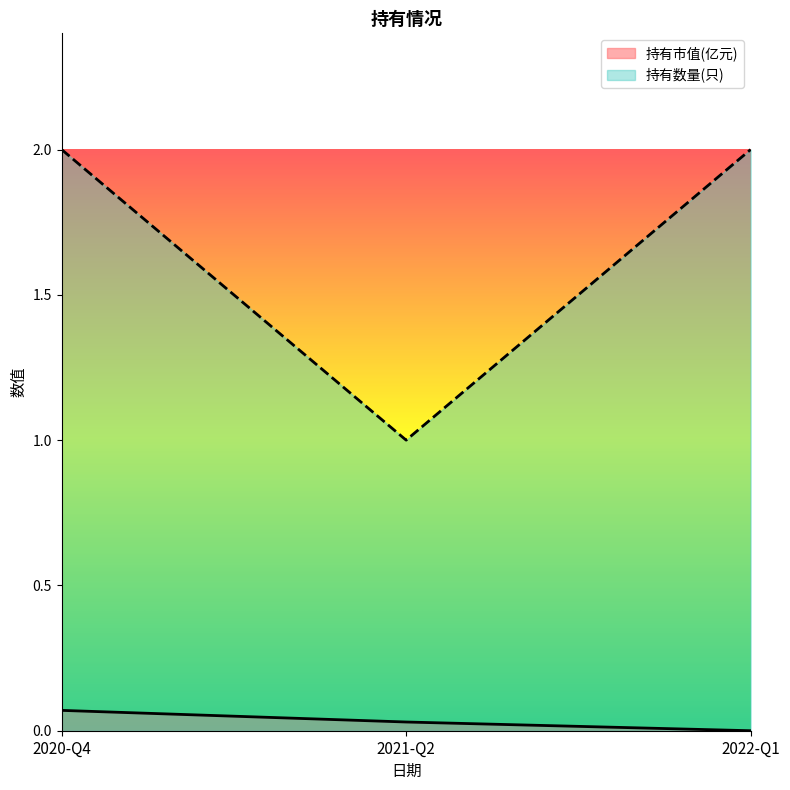

Which series changed the most between 2021-Q2 and 2022-Q1?

持有数量(只)